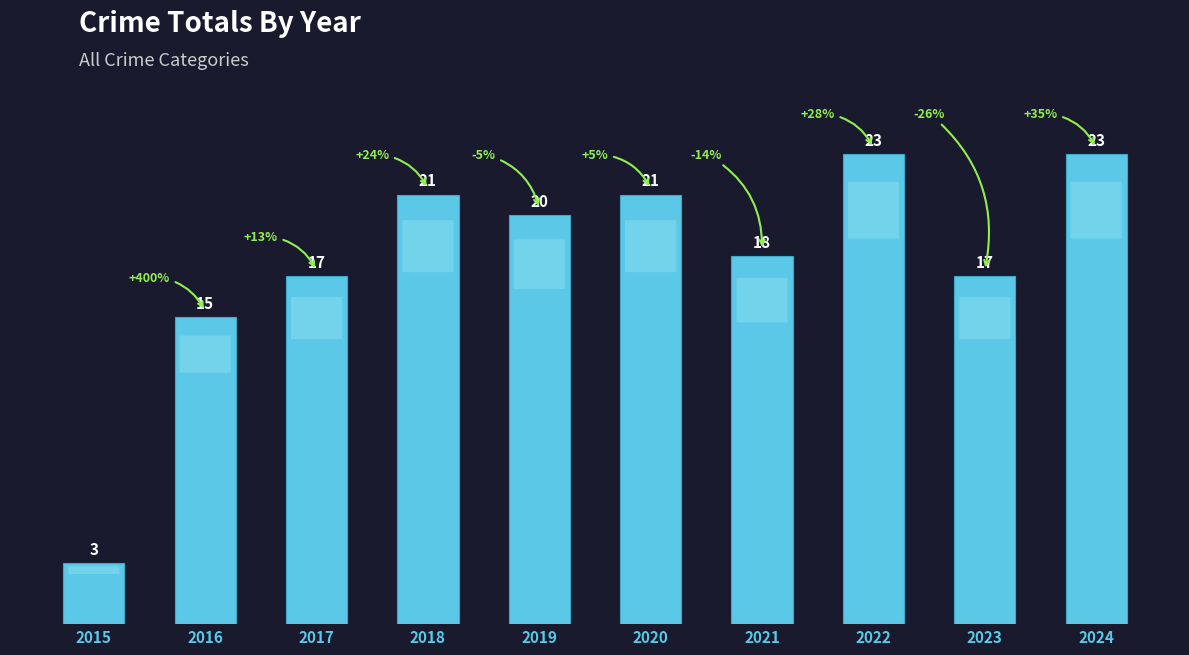

What is the difference between the values at 2020 and 2015?

18